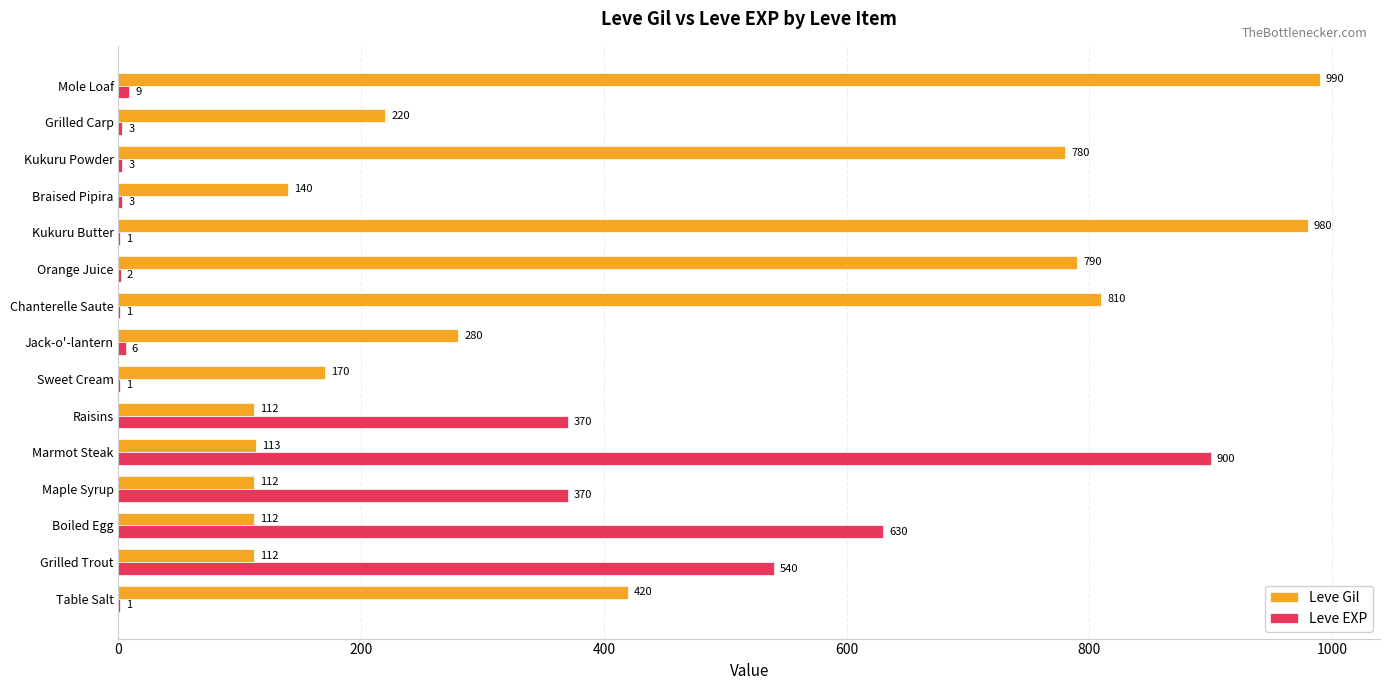

At which label is Leve Gil closest to 551?

Table Salt